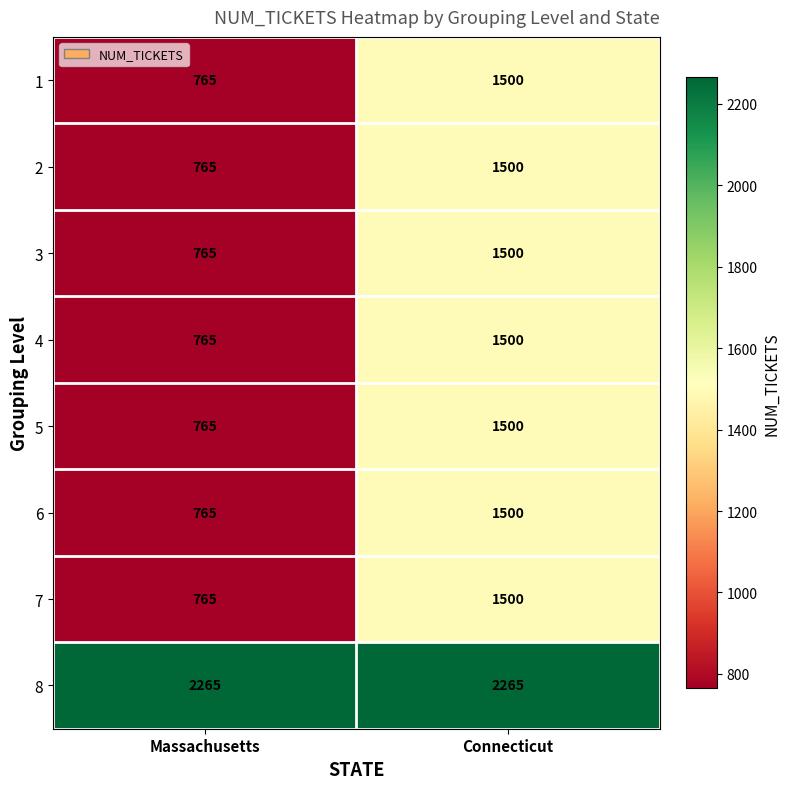

What value does the 2 series have at Connecticut, to the nearest 10?

1500